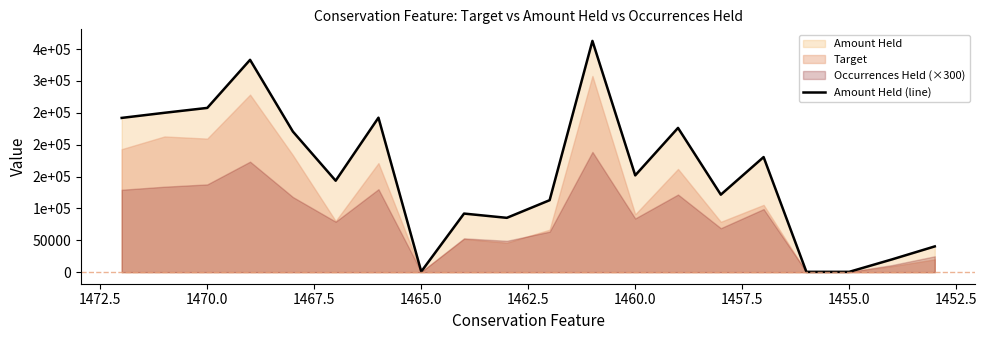

What is the sum of all values?

3085625.7